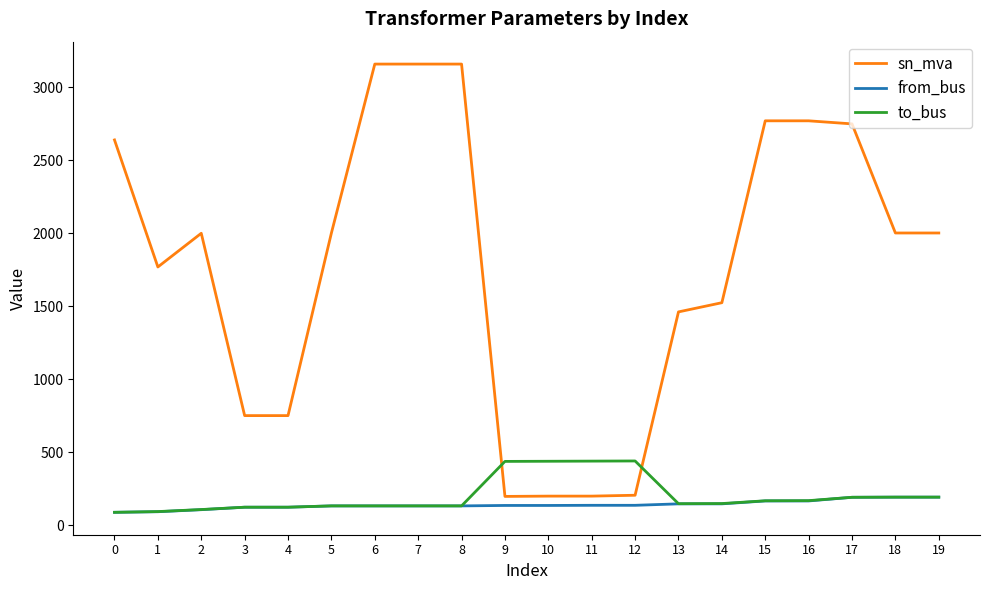

Which series has the largest total across all categories?

sn_mva